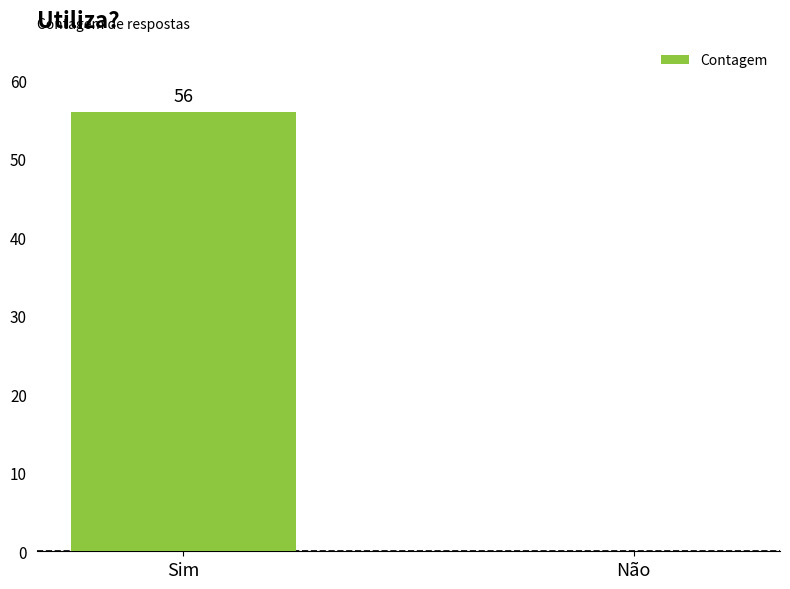

Reading left to right, what are all the values shown in this chart?

56	0